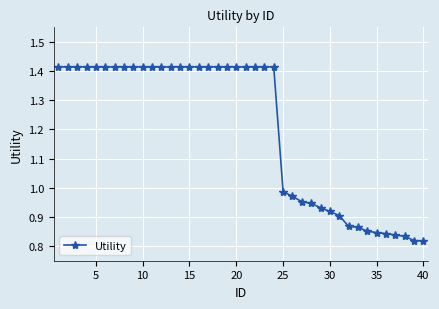

What is the difference between the maximum and minimum values?

0.6